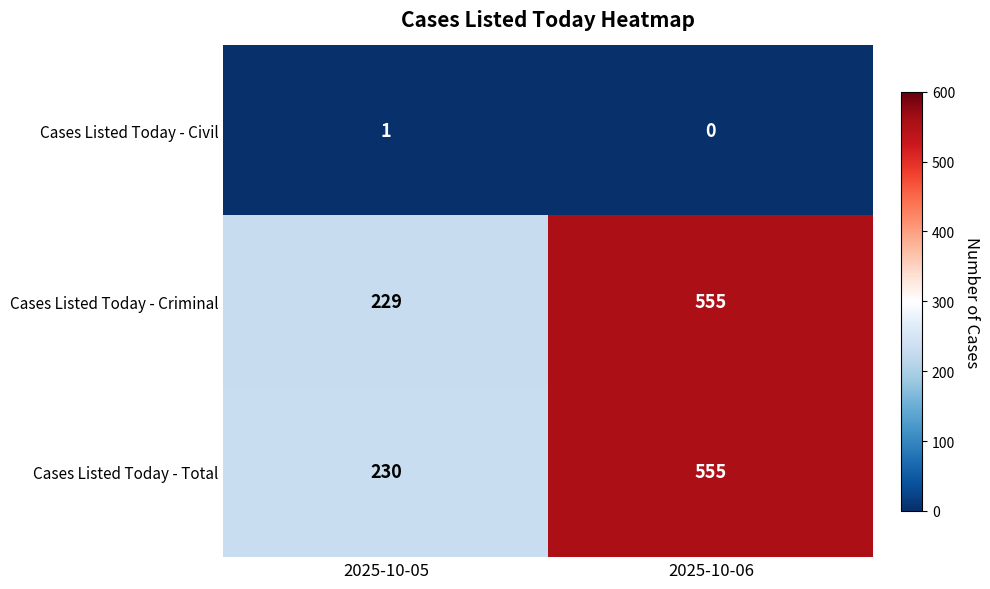

The Cases Listed Today - Civil series shows 1 at 2025-10-06. True or false?

False